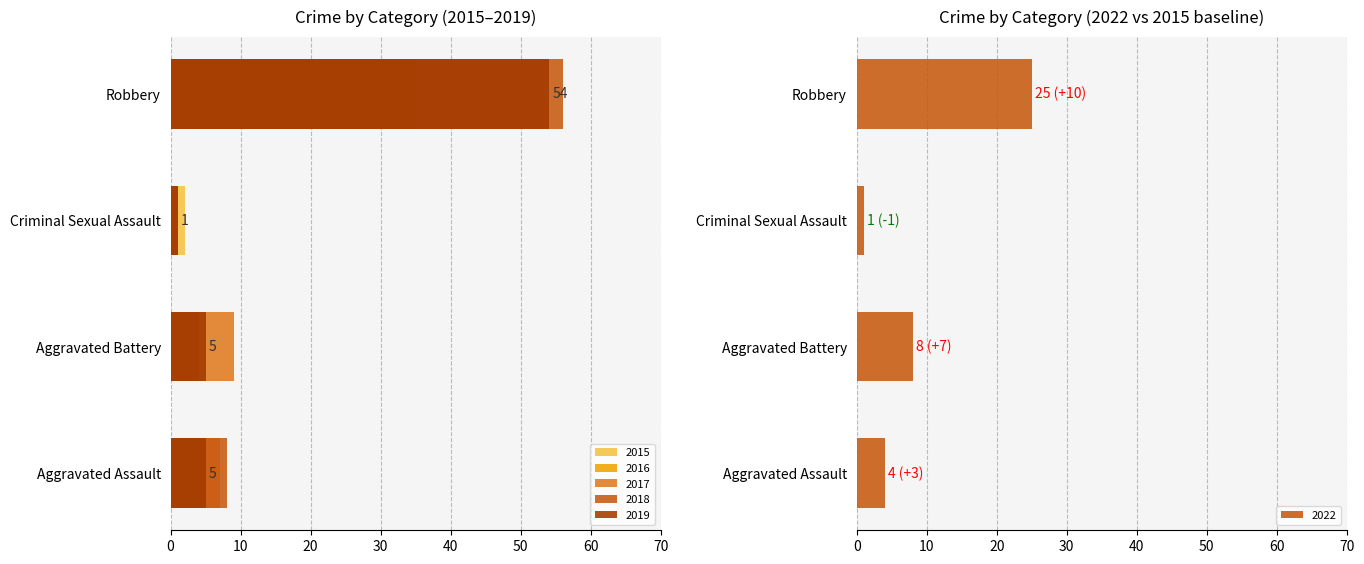

What is the difference between the 2017 values at Aggravated Battery and Criminal Sexual Assault?

8